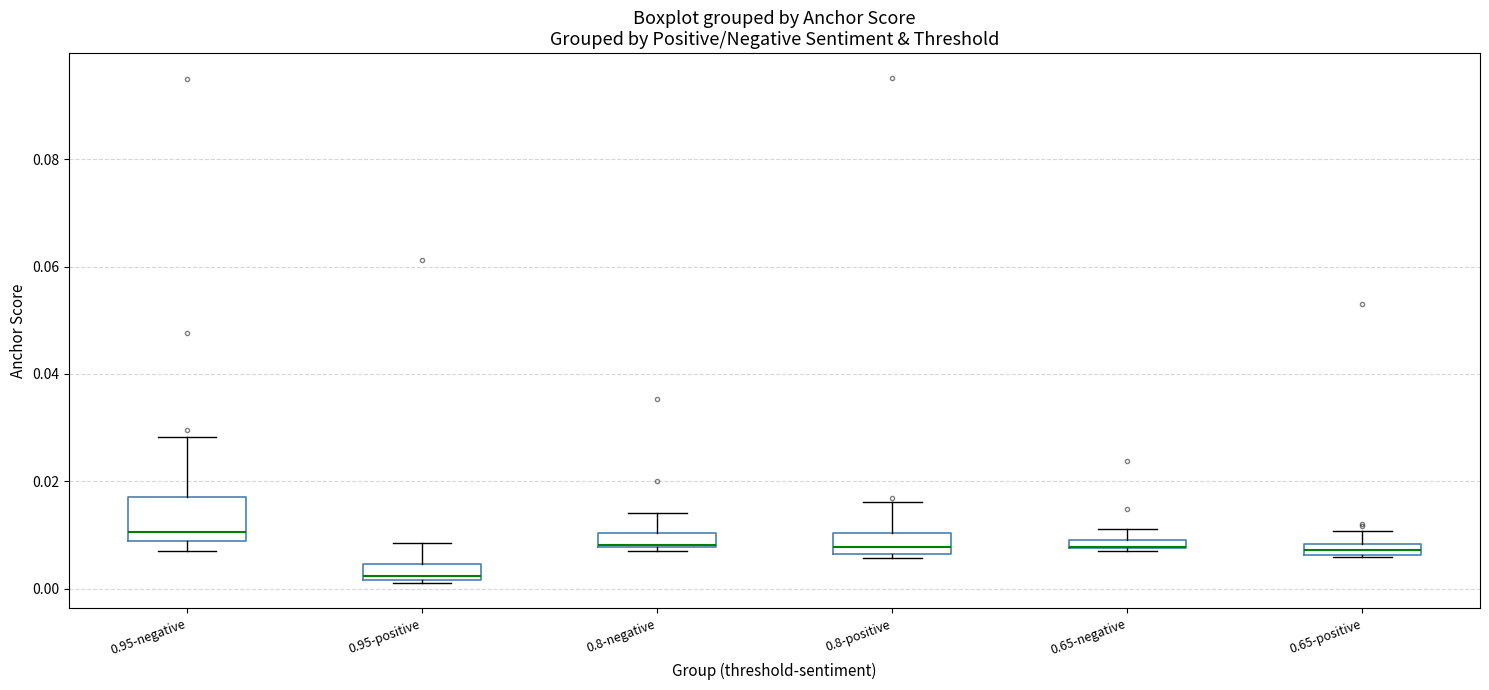

Where is the upper edge of the box for 0.65-negative on the y-axis? The values are not printed on the chart, so give them approximately, as read against the axis.

0.010